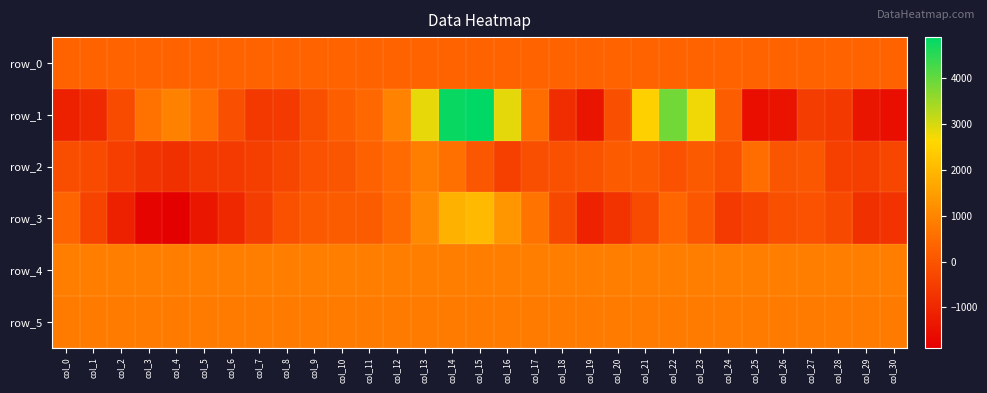

The value of row_3 at col_14 is 376.3. True or false?

False